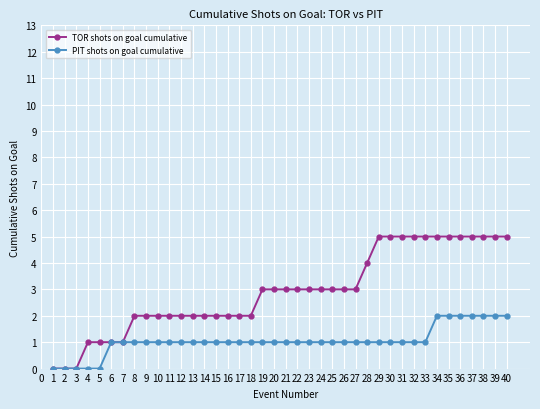

How many series are shown in this chart?

2